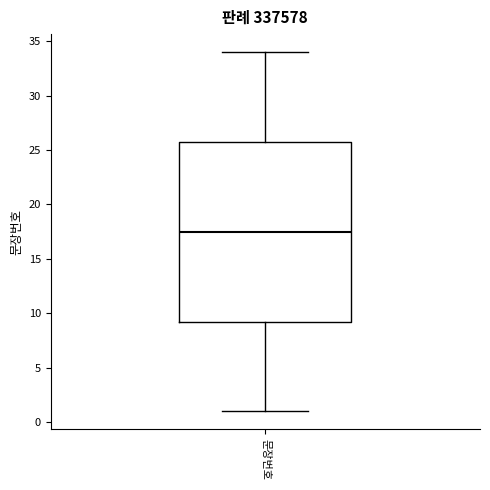

Transcribe this box plot: give where the median line is, the range the box spans, and where the two whiskers end, as read against the y-axis. The values are not printed on the chart, so give them approximately, as read against the axis.

median 17.5, box 9.5 to 26.0, whiskers 1.0 to 34.0